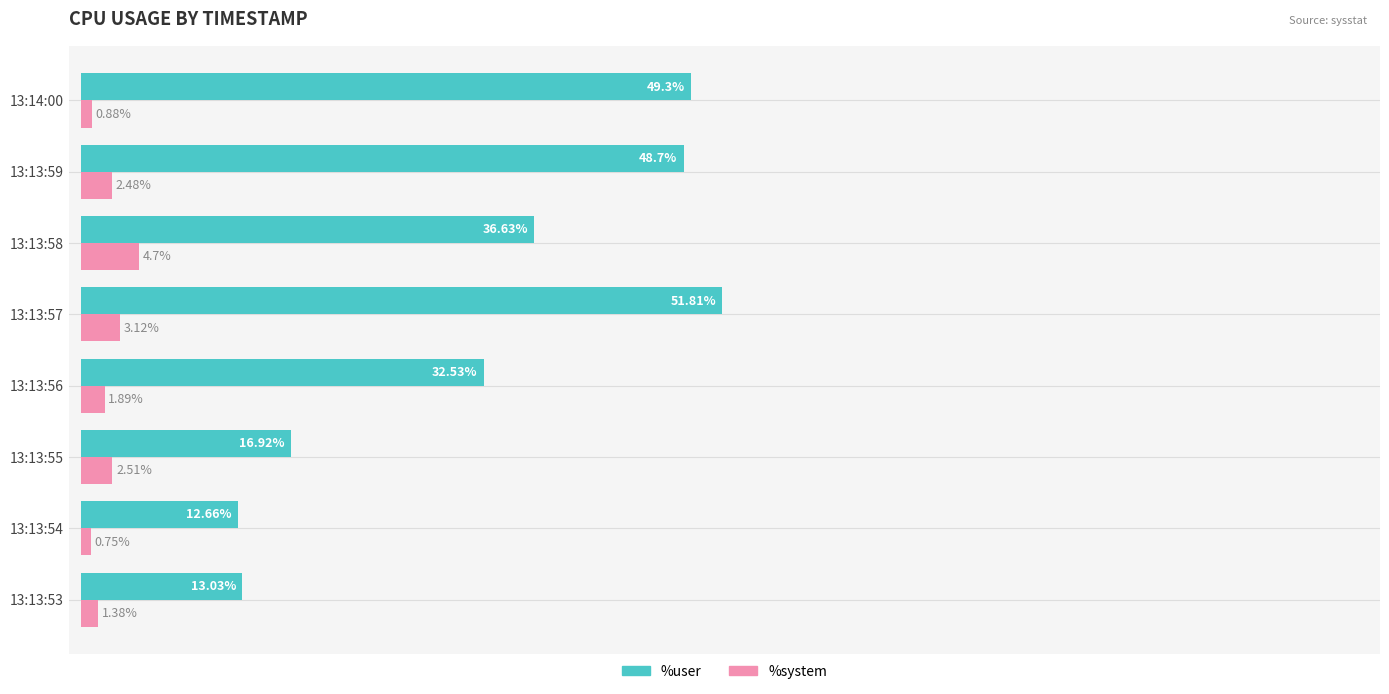

Rank the series at 13:13:55 from lowest to highest value.

%system, %user